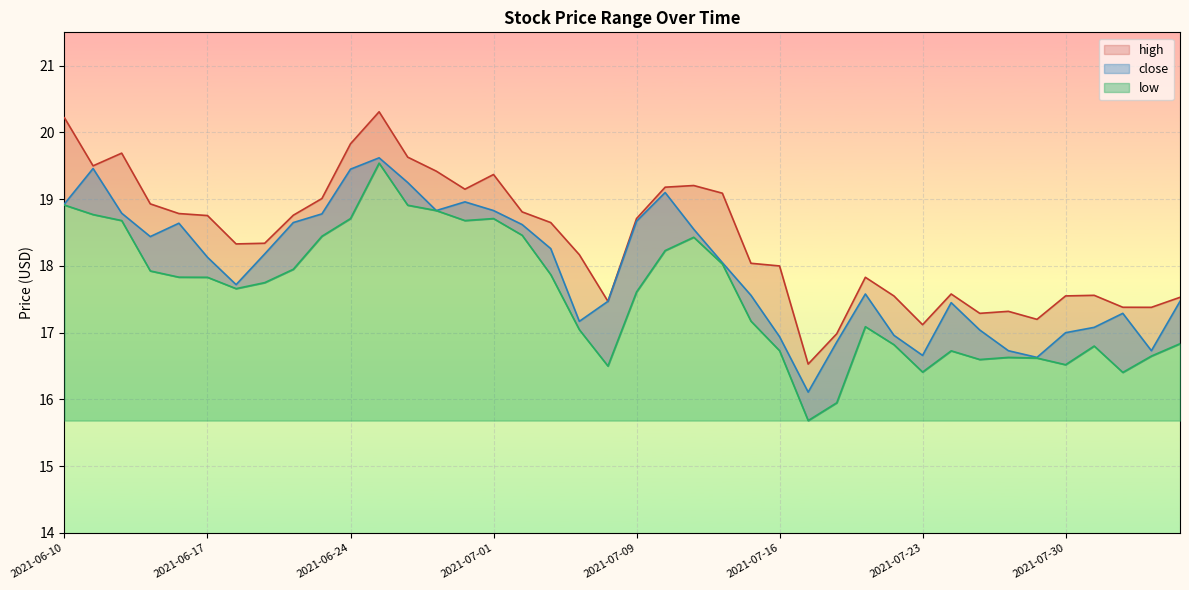

At which label does high first exceed 18?

2021-06-10